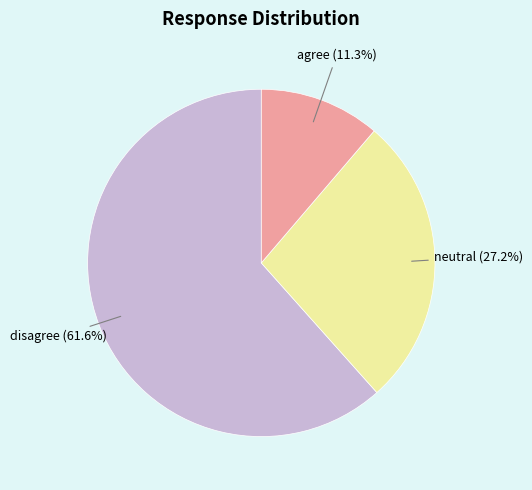

Does any single category account for the majority?

Yes